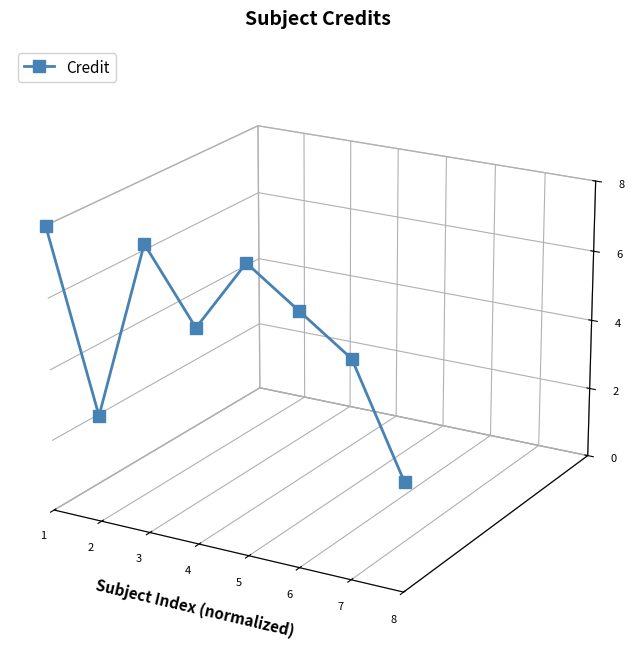

How many interior local peaks (higher than both neighbors) does the data have?

2